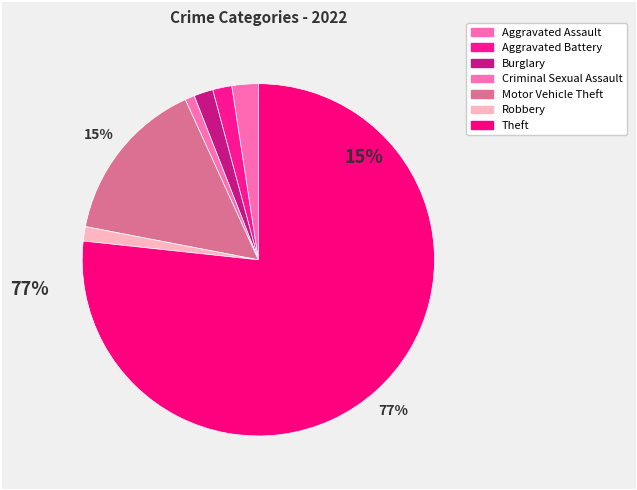

Is there a majority slice in this chart?

Yes